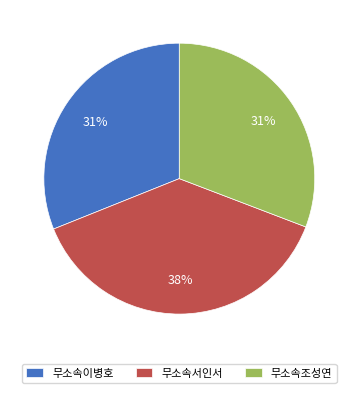

Is there any slice that represents more than half of the pie?

No